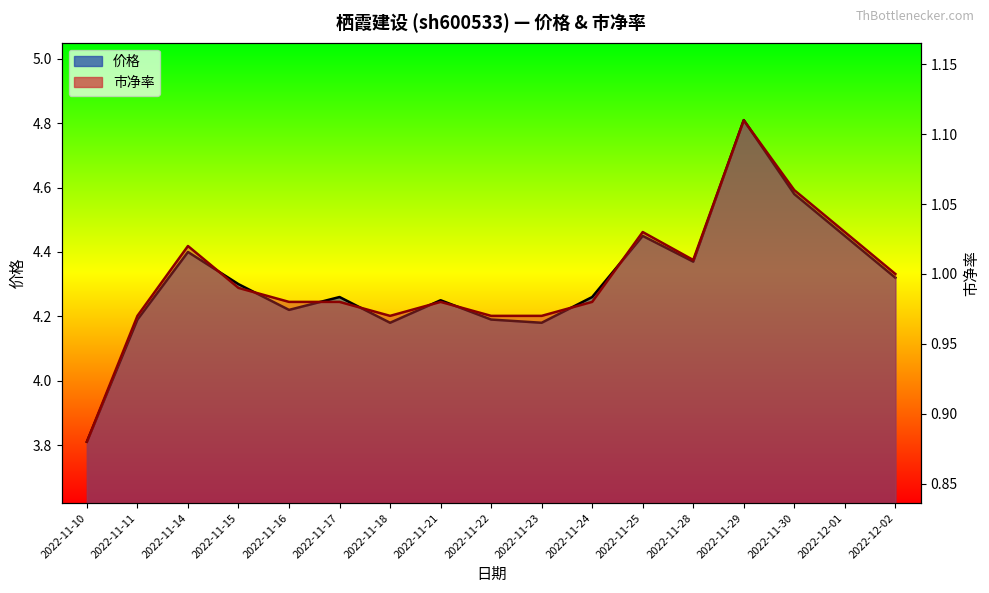

Reading right to left, what are all the values shown in this chart?

价格: 4.3	4.5	4.6	4.8	4.4	4.5	4.3	4.2	4.2	4.2	4.2	4.3	4.2	4.3	4.4	4.2	3.8
市净率: 1.0	1.0	1.1	1.1	1.0	1.0	1.0	1.0	1.0	1.0	1.0	1.0	1.0	1.0	1.0	1.0	0.9